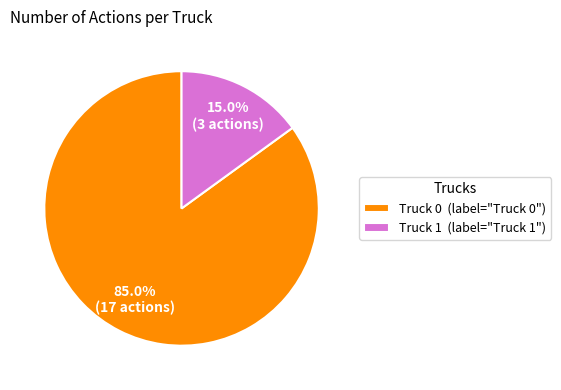

How many segments does this pie chart have?

2